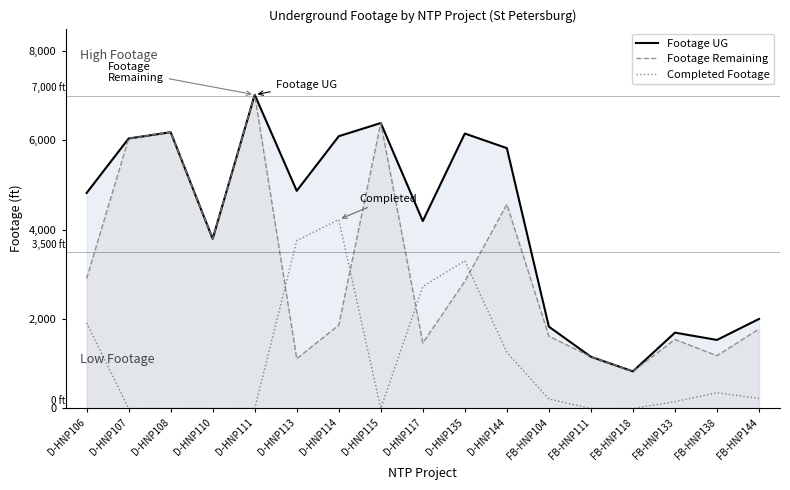

Is it true that Footage UG equals 6324 at D-HNP117?

False